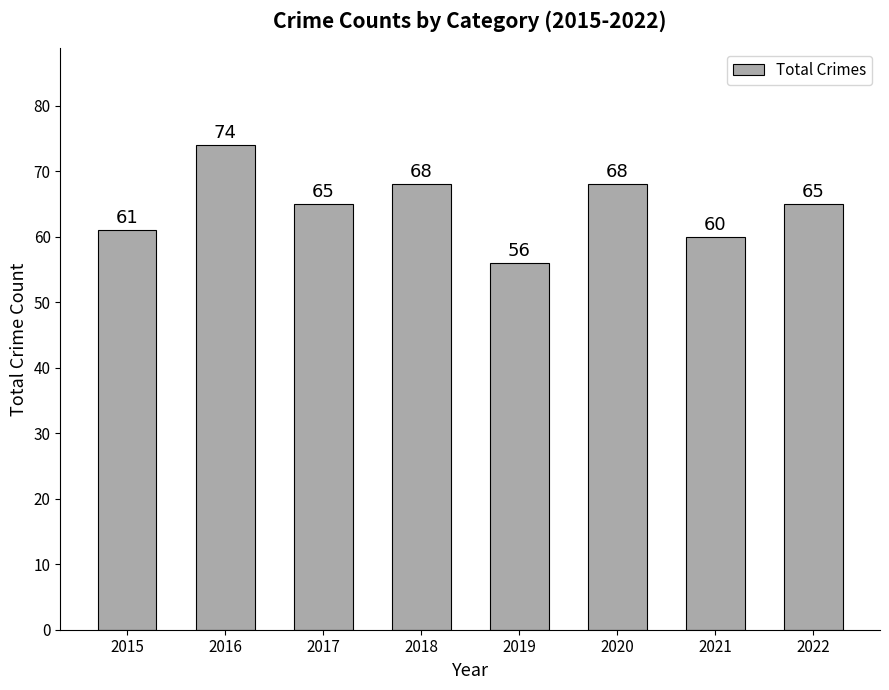

True or false: the data shows 65 at 2017.

True